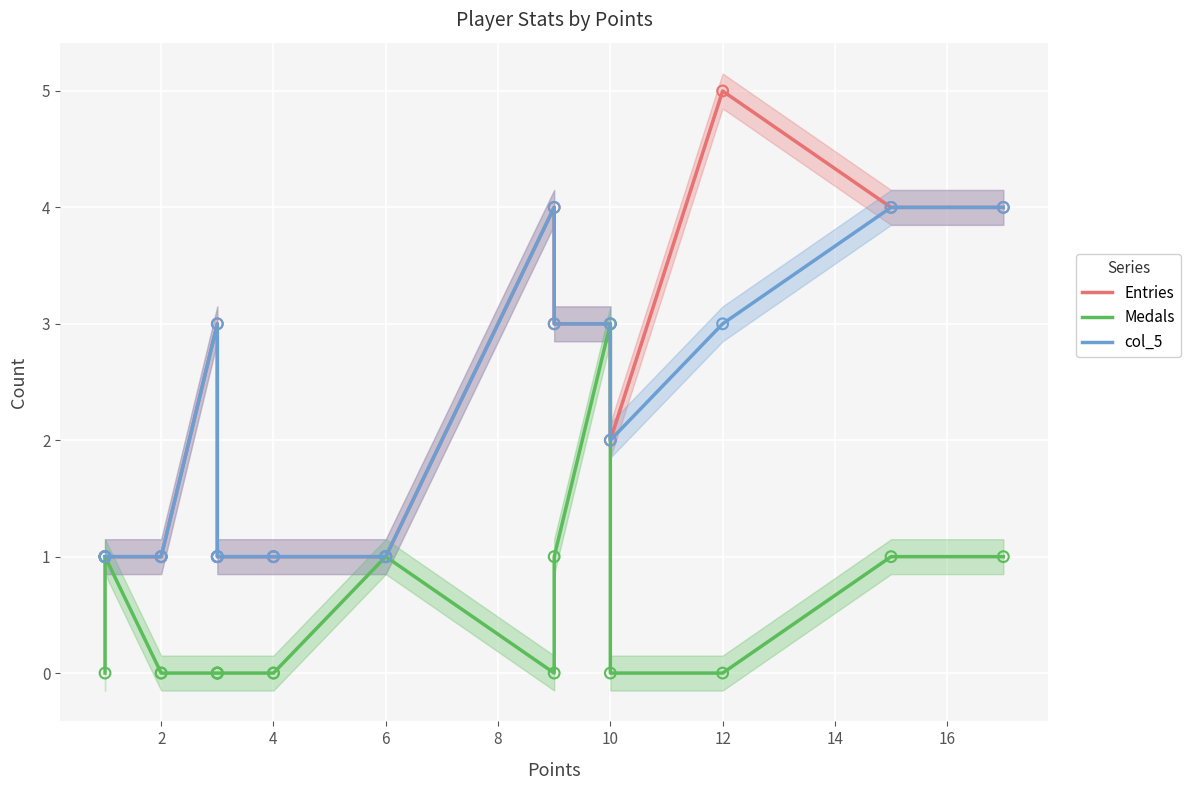

At how many categories does at least one series exceed 4?

1